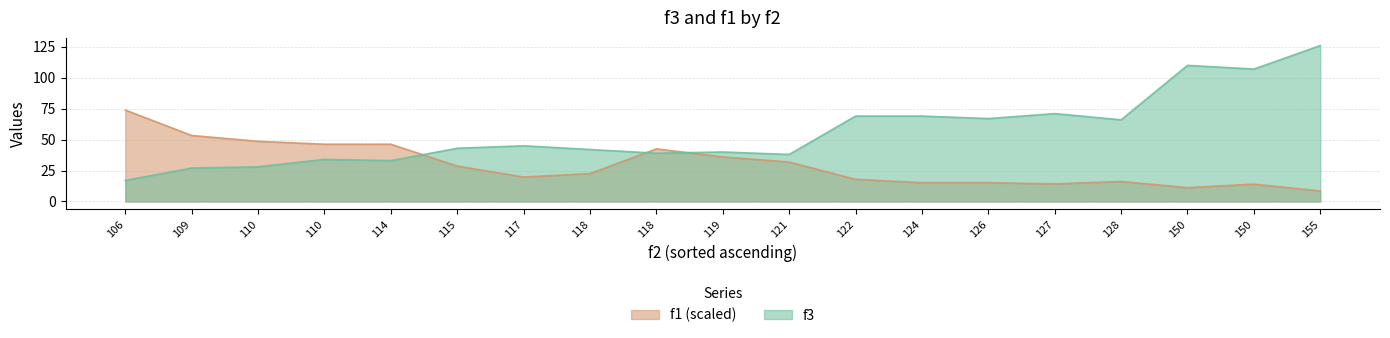

What is the average value of the f1 series?

29.6